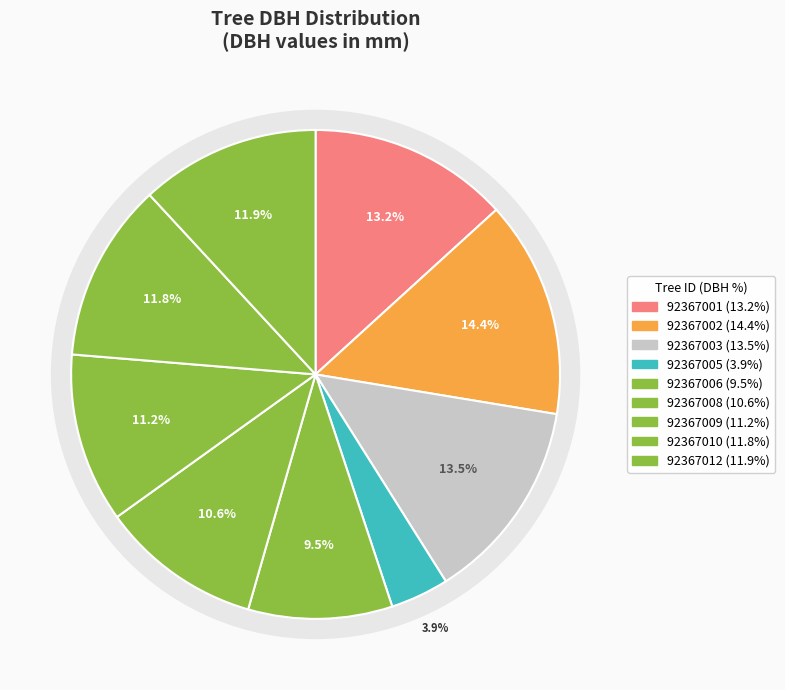

How many segments does this pie chart have?

9